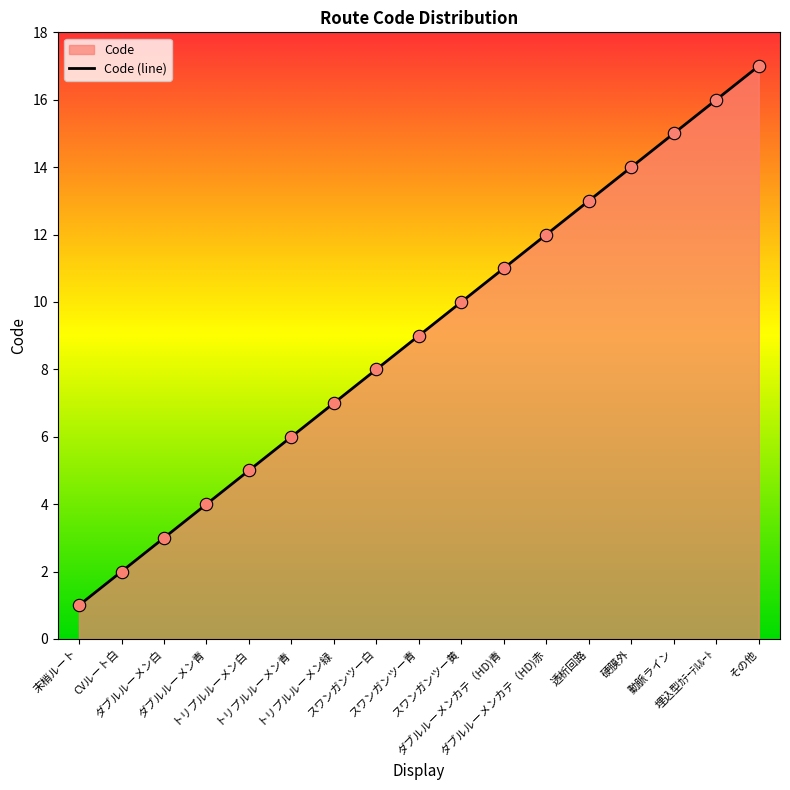

Which has a higher value, 末梢ルート or スワンガンツー白?

スワンガンツー白